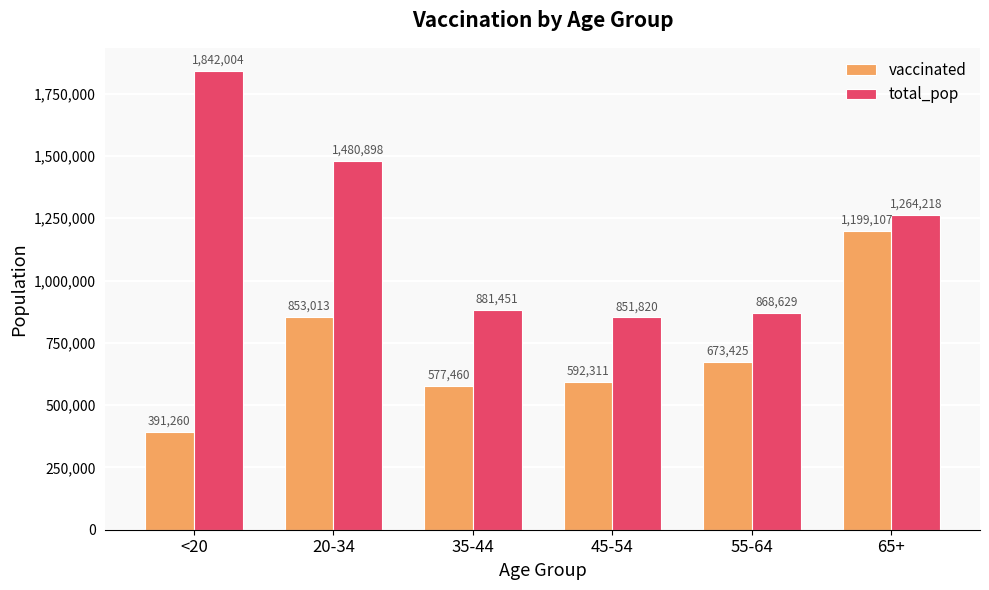

List the series in order of their overall mean, highest first.

total_pop, vaccinated